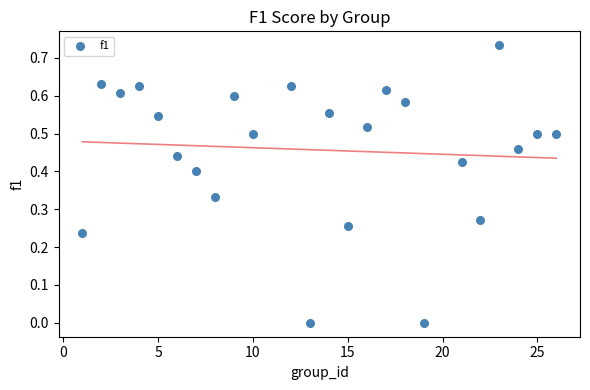

What is the range of X values (max minus min)?

25.0